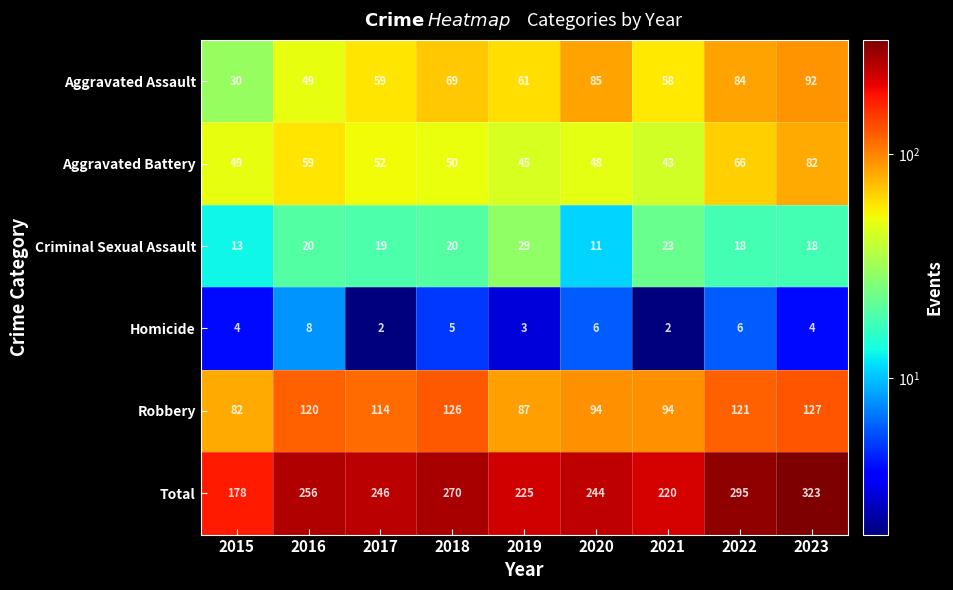

Is it true that Total equals 65 at 2017?

False